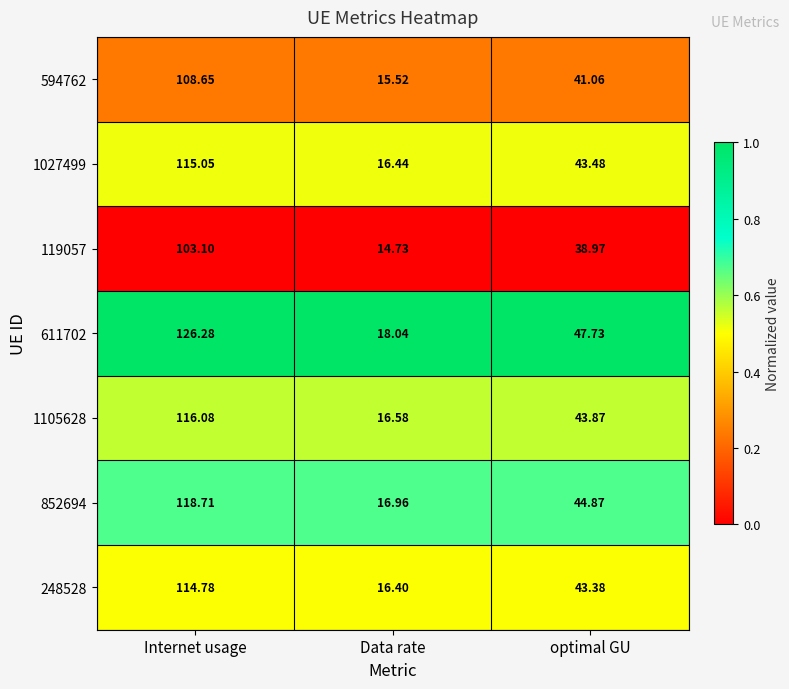

At which label does 248528 first exceed 43?

Internet usage